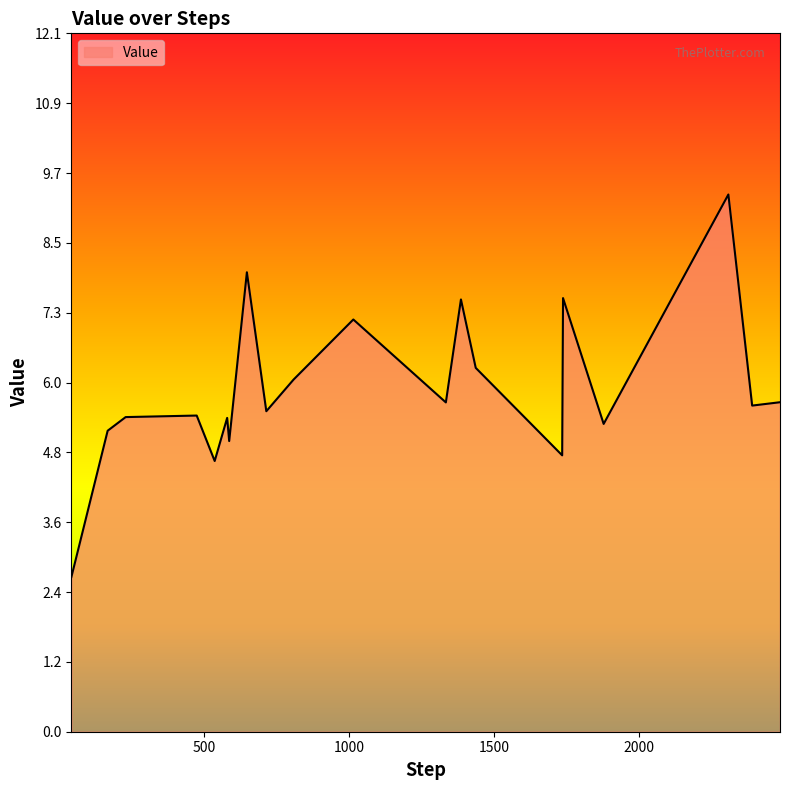

What is the minimum value shown in the chart?

2.7